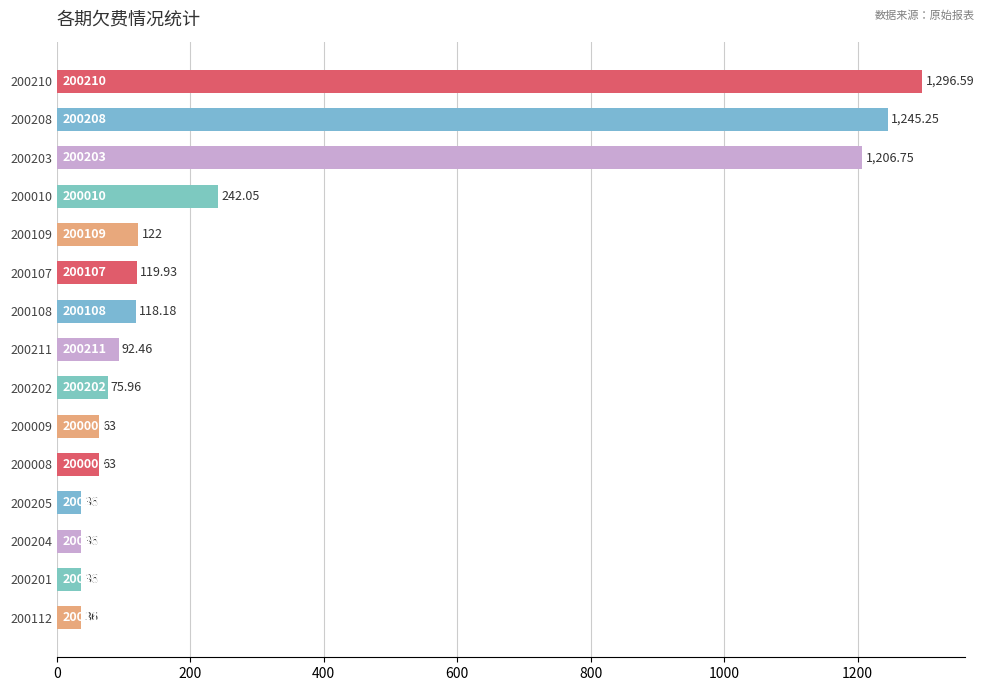

Which has a higher value, 200205 or 200107?

200107